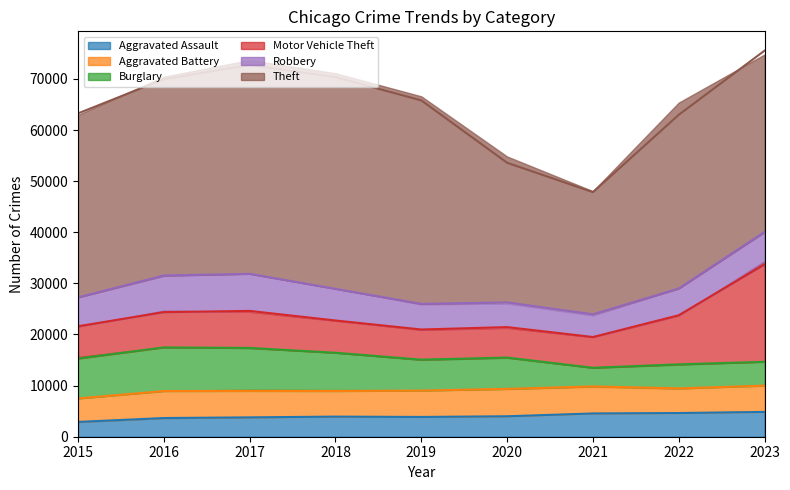

Between 2016 and 2019, which series saw the biggest shift?

Burglary